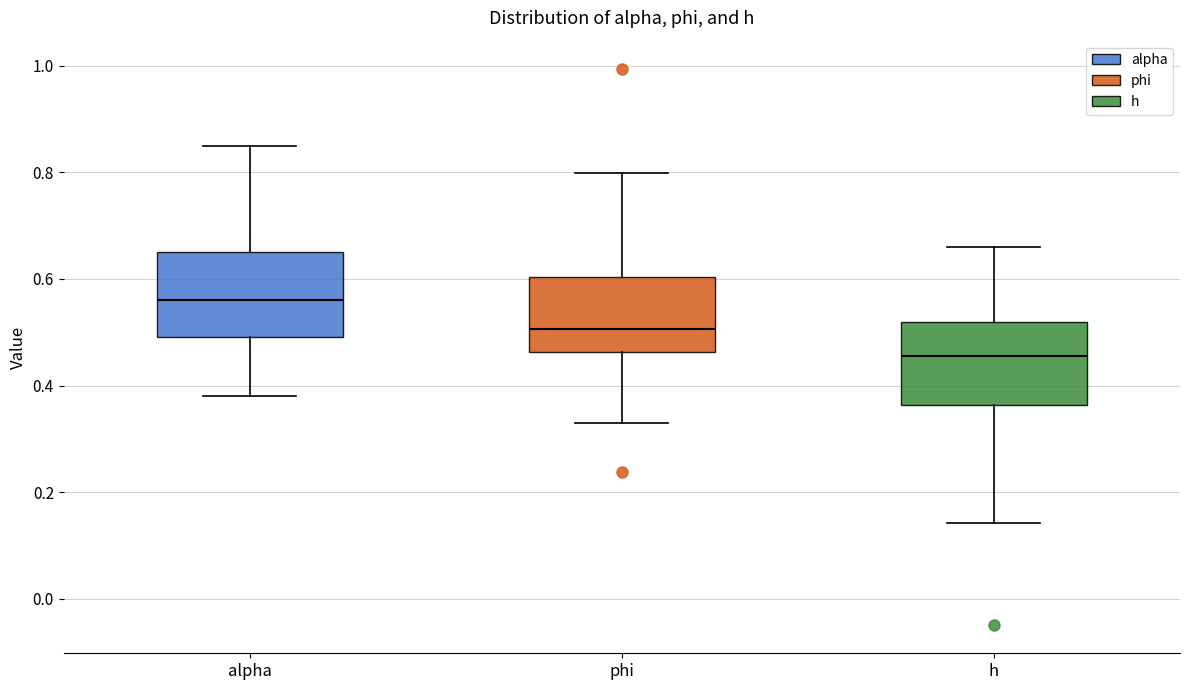

Which box has the highest median line?

alpha